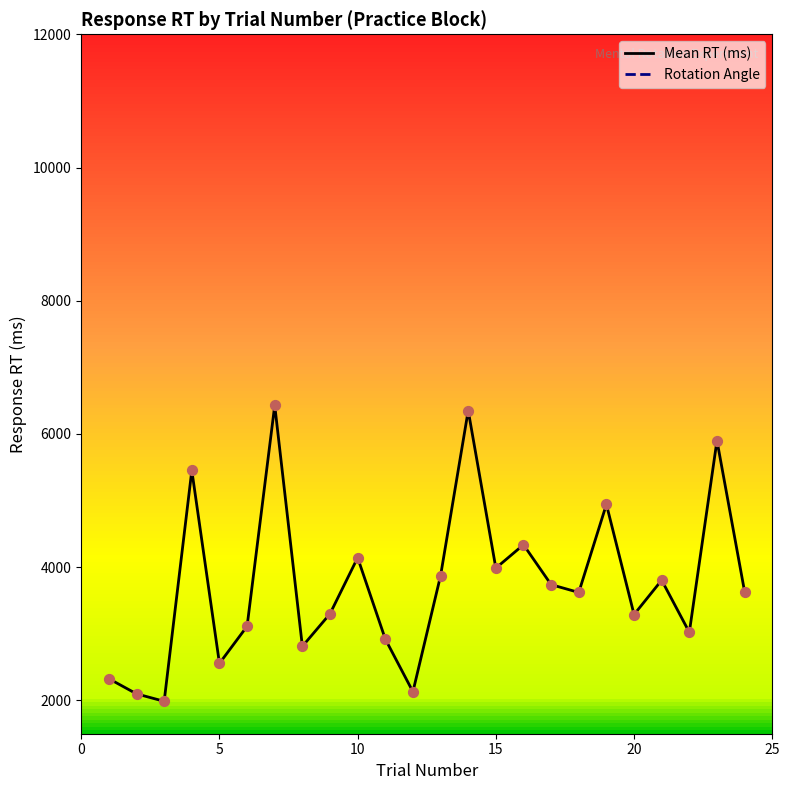

Which series contains the highest Y value?

Mean RT (ms)